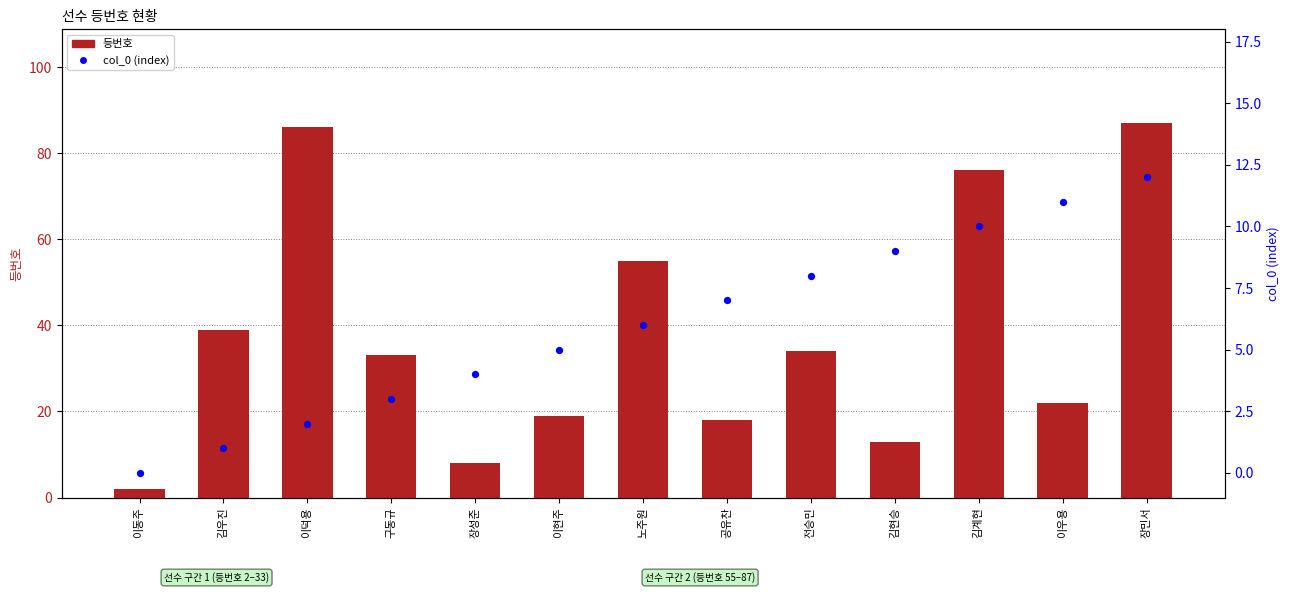

Which series has the largest total across all categories?

등번호